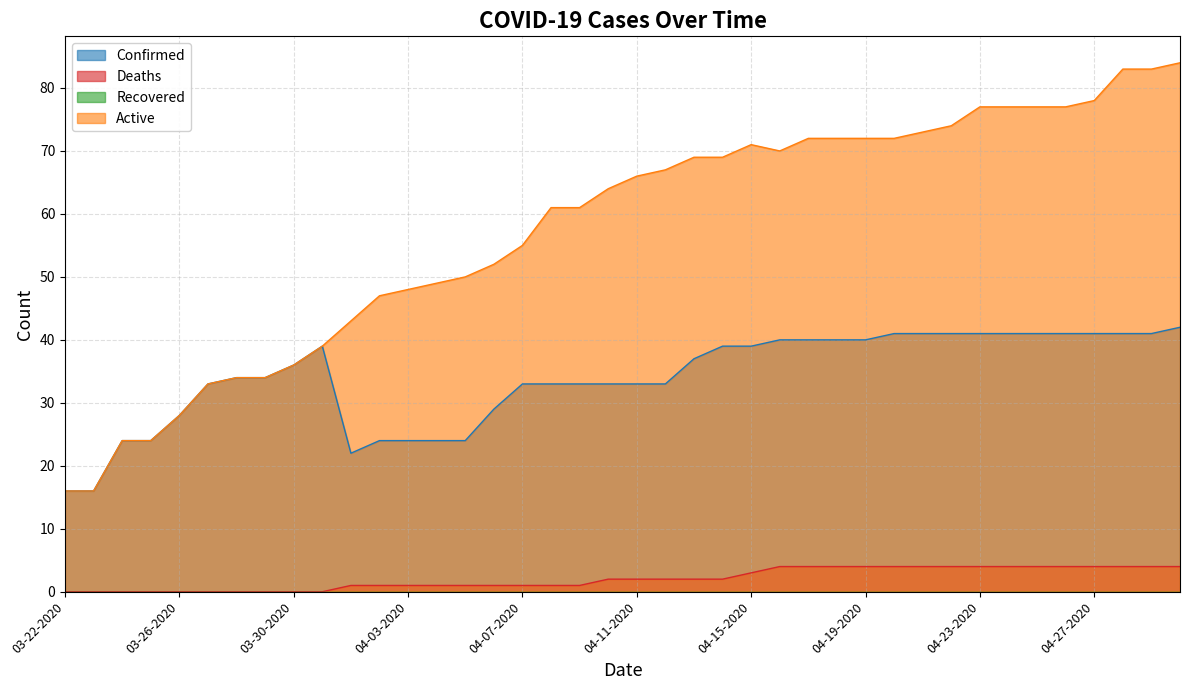

Where is Active nearest to the value 50?

04-05-2020